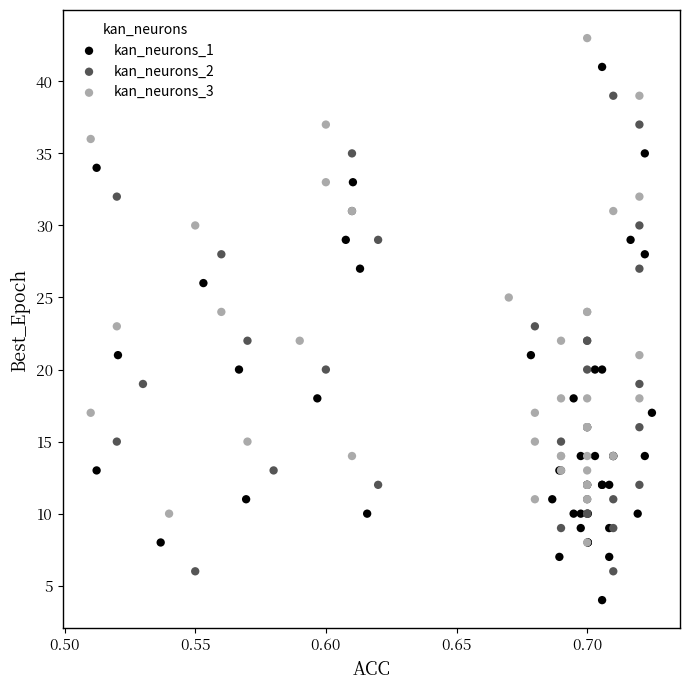

Which series has the largest Y range (max minus min)?

kan_neurons_1